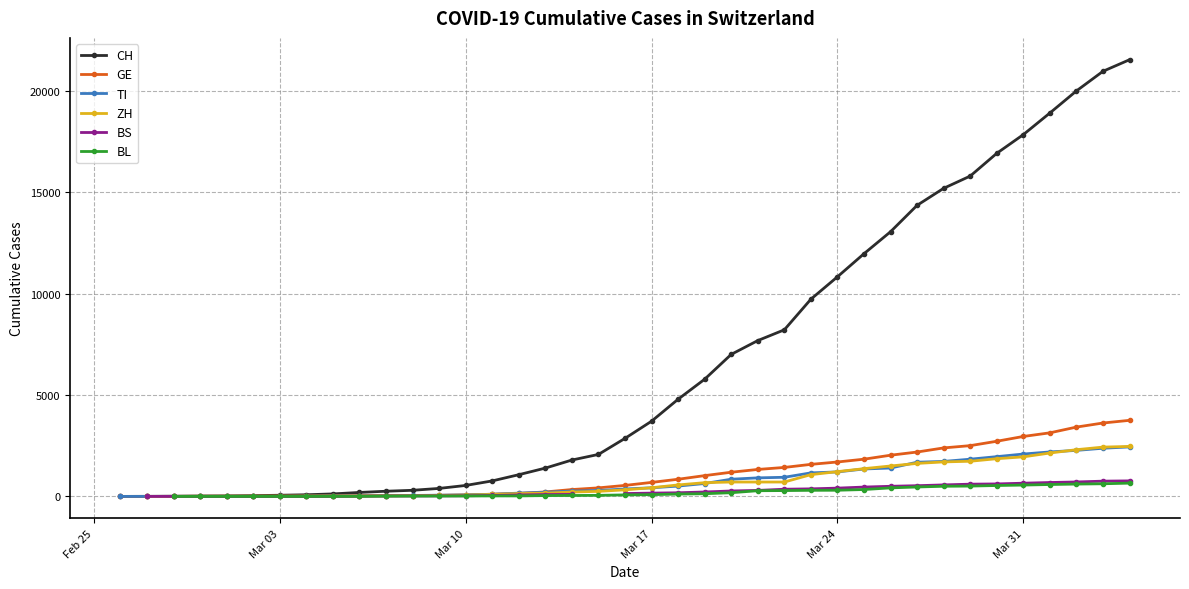

How many distinct data groups are displayed?

6